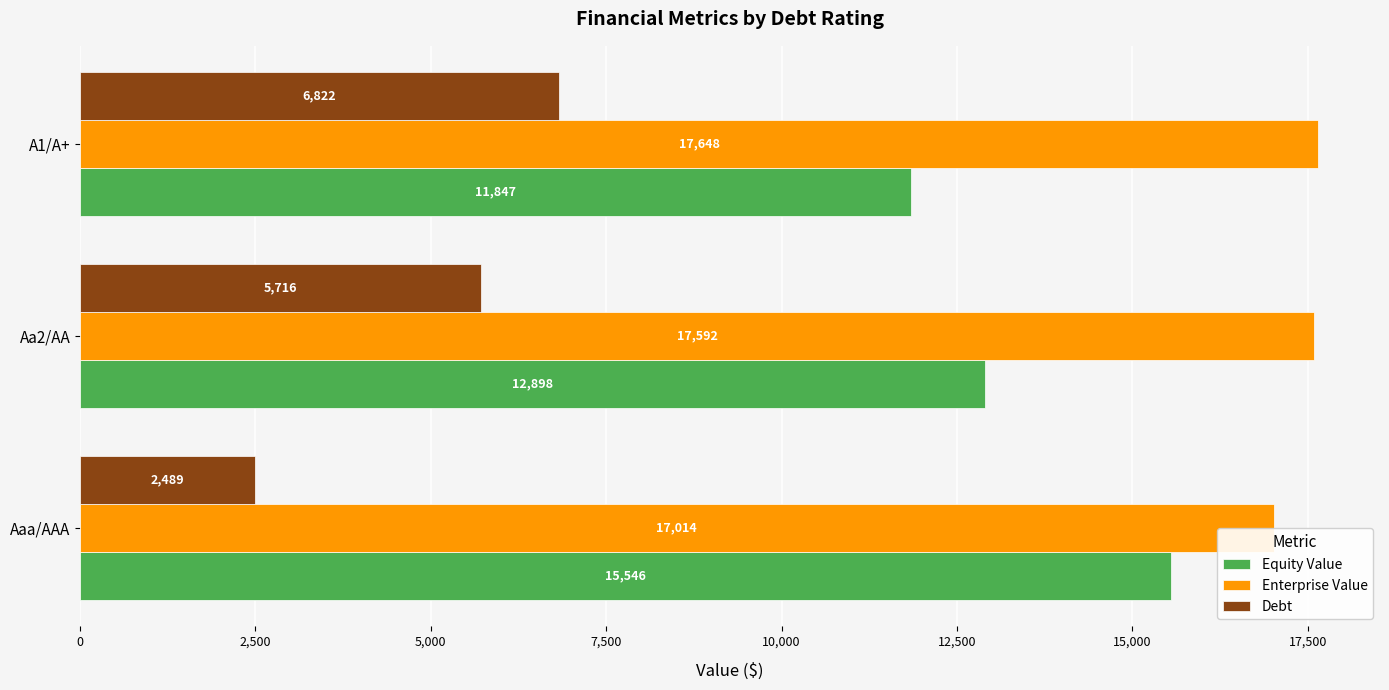

Read the Equity Value value at Aaa/AAA.

15546.1